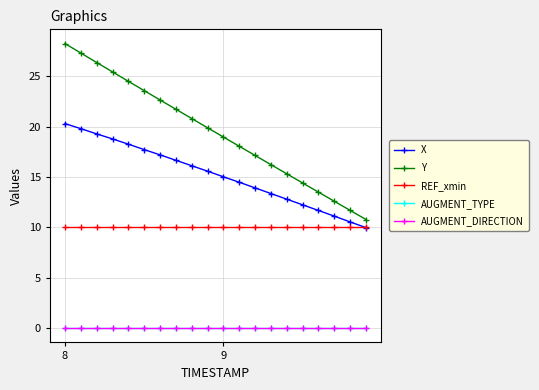

Does the chart have visible grid lines?

Yes